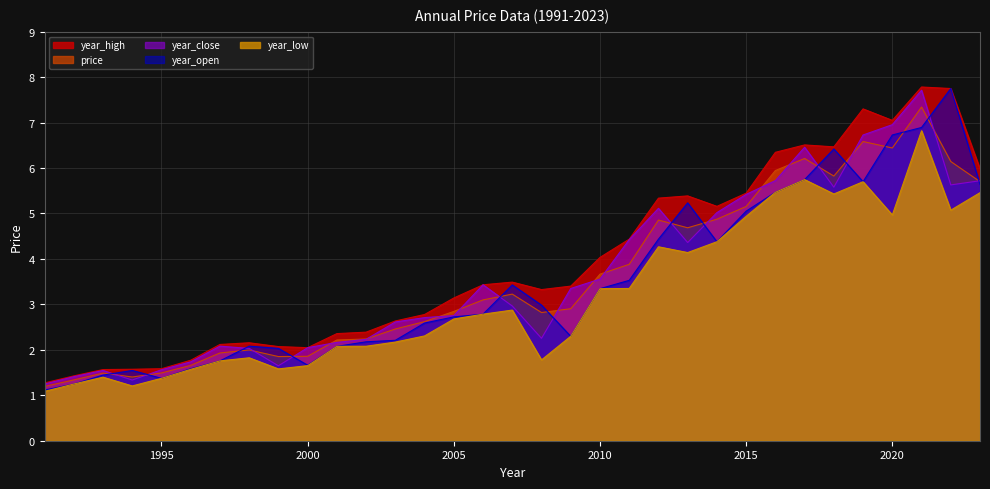

Is it true that year_open equals 10.1 at 2022?

False